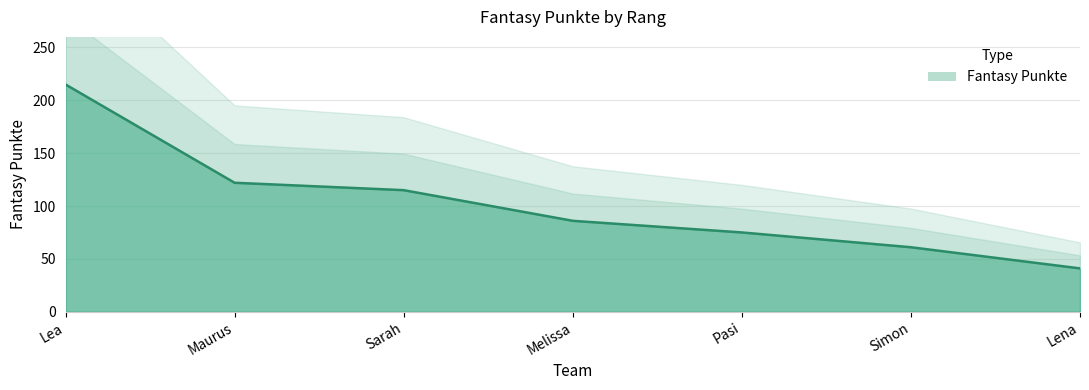

What is the change in value from Melissa to Lena?

-45